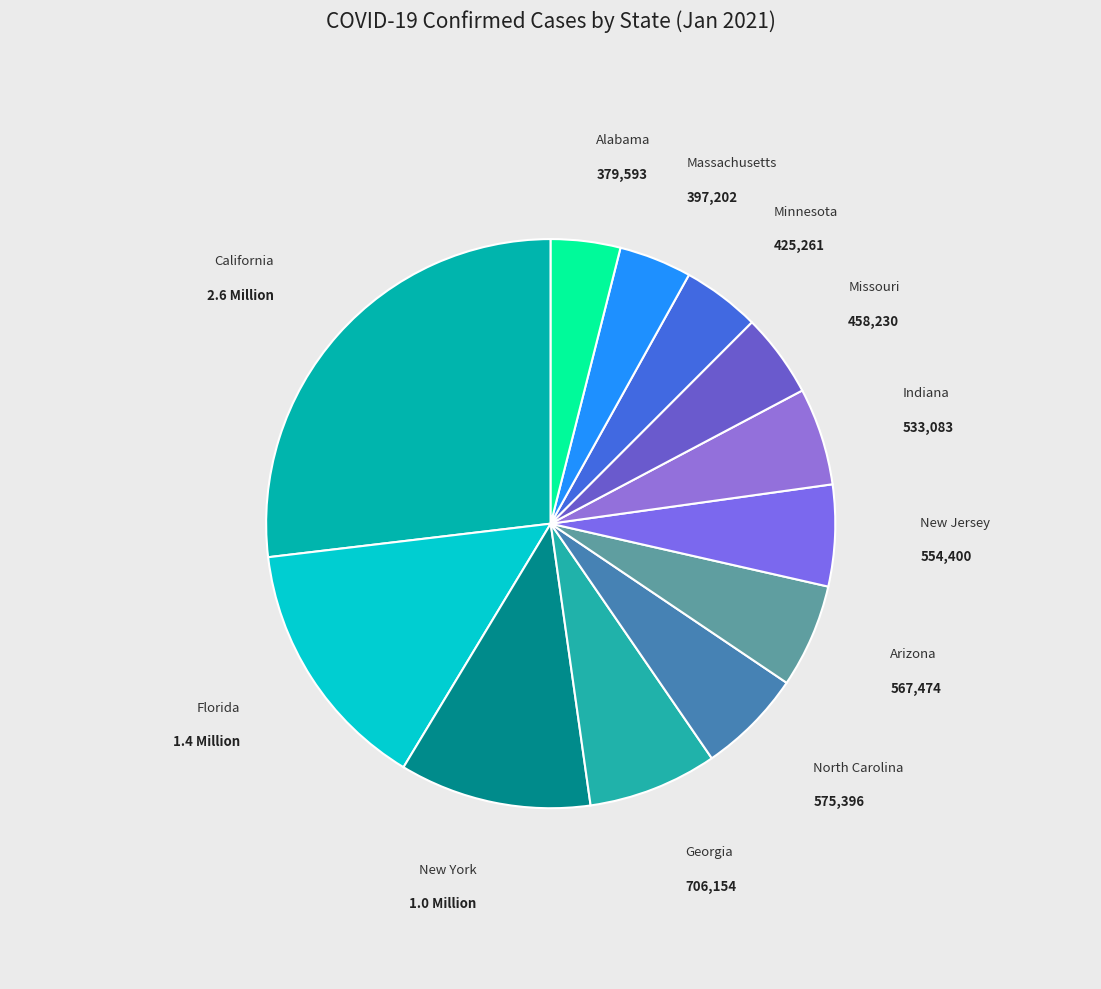

The Arizona slice represents 16% of the pie. True or false?

False